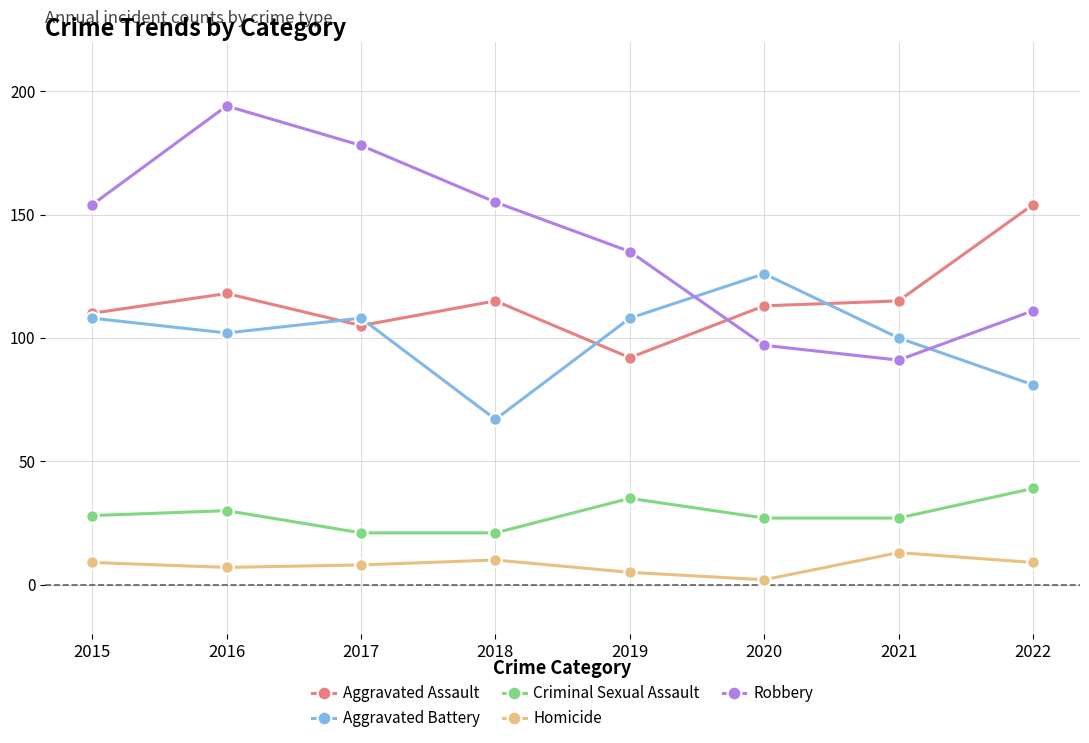

Is it true that Aggravated Battery equals 108 at 2015?

True